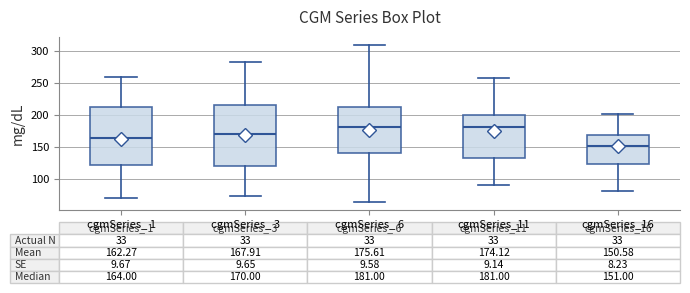

Which box's median line is the lowest?

cgmSeries_16